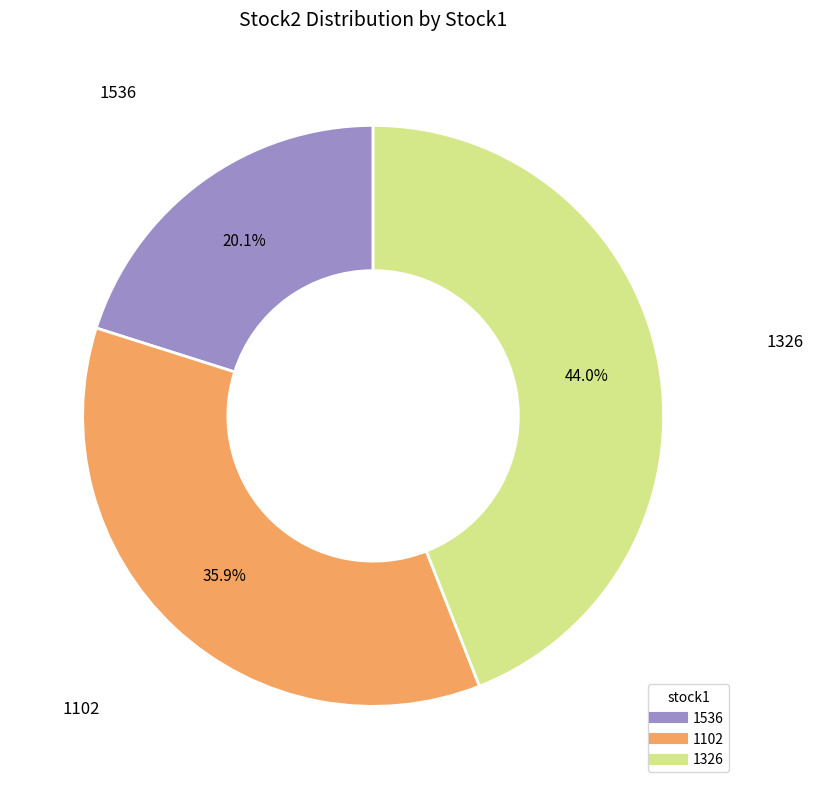

Rank the categories by value from highest to lowest.

1326, 1102, 1536